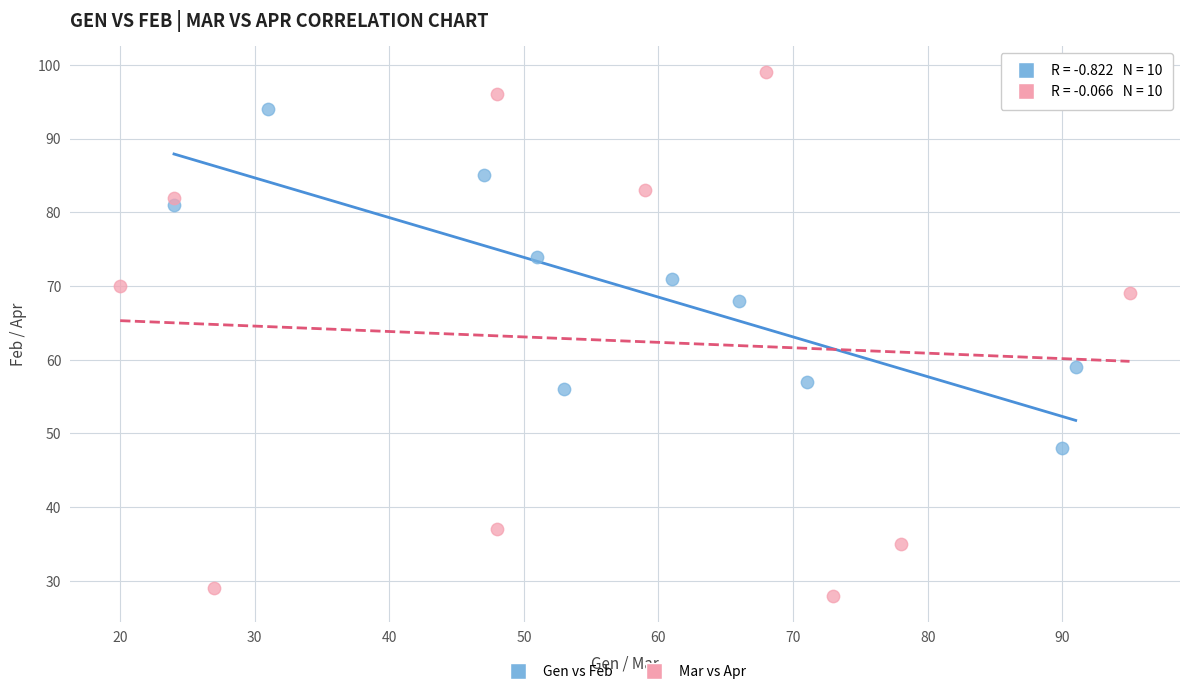

Which series has the largest Y range (max minus min)?

Mar vs Apr